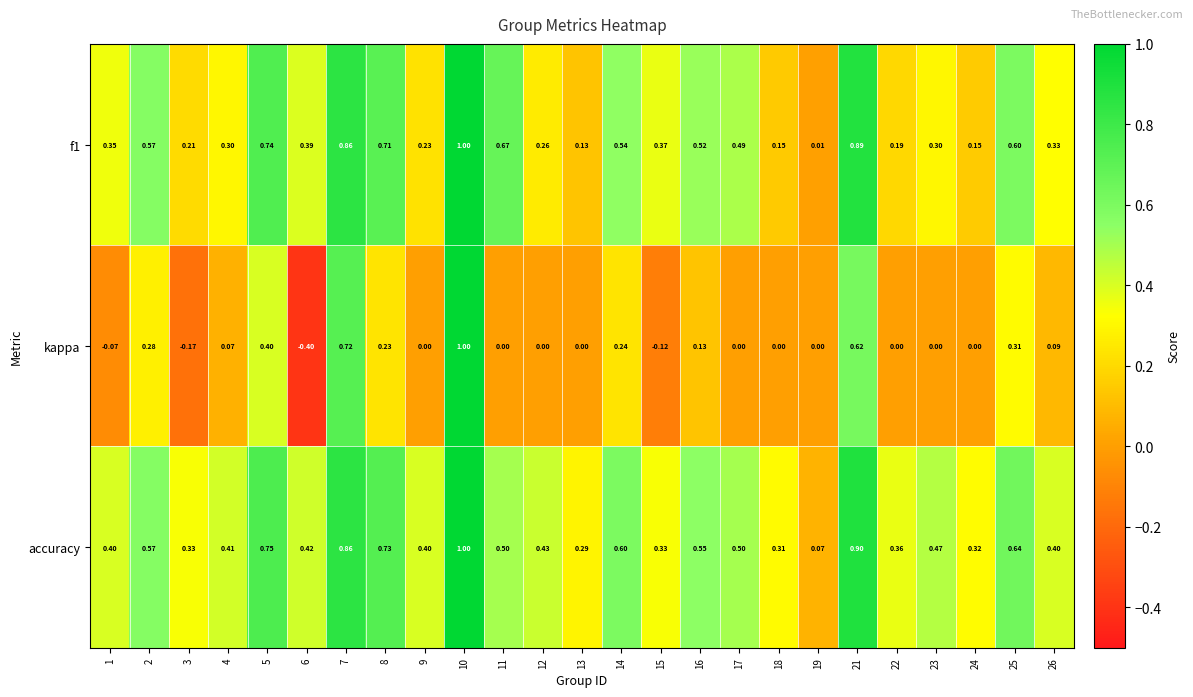

Which series has the largest total across all categories?

accuracy